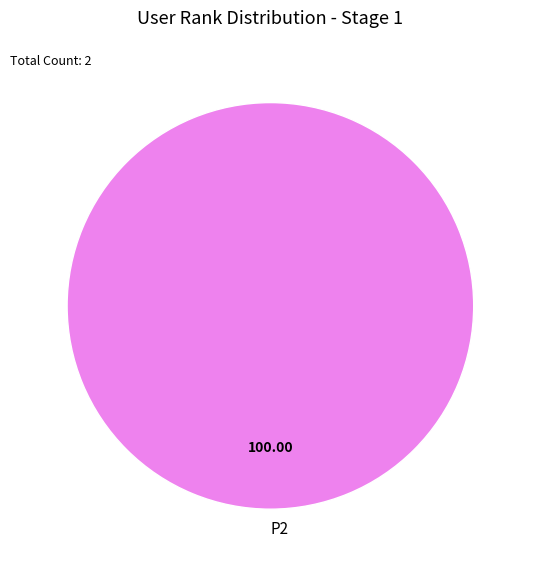

Is there a majority slice in this chart?

Yes